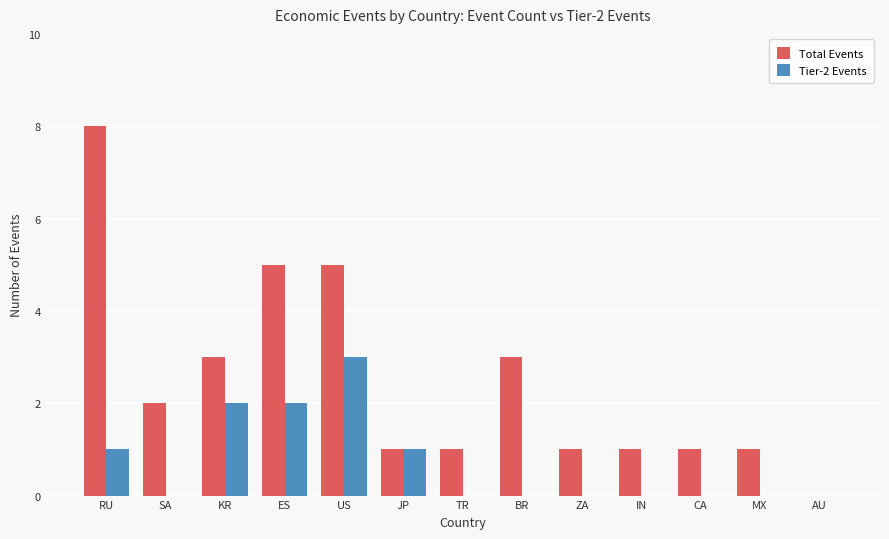

Reading left to right, extract all data points from this chart.

Total Events: 8	2	3	5	5	1	1	3	1	1	1	1	0
Tier-2 Events: 1	0	2	2	3	1	0	0	0	0	0	0	0